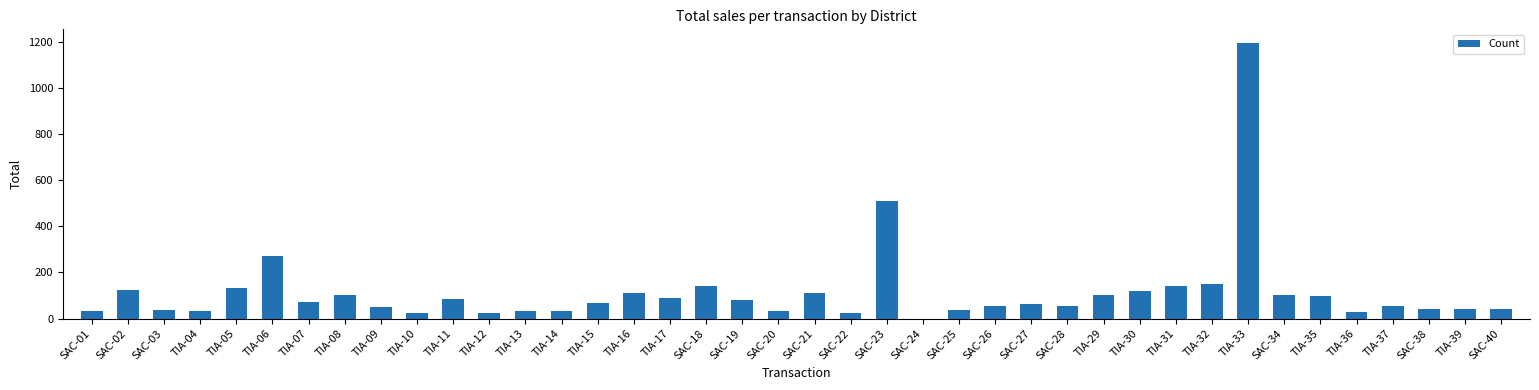

What is the change in value from SAC-01 to SAC-18?

+109.5